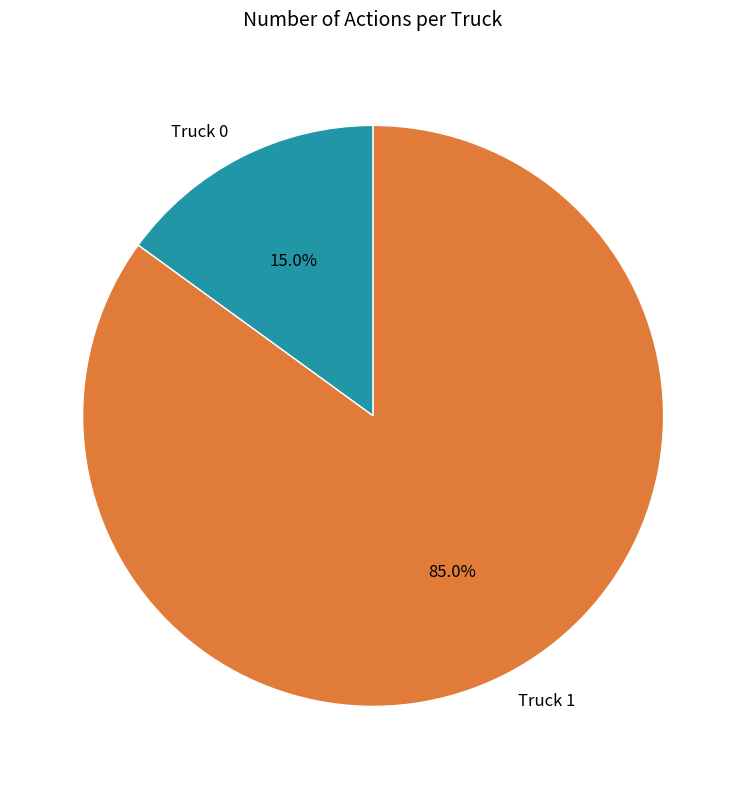

Does Truck 0 account for over 50% of the chart?

No